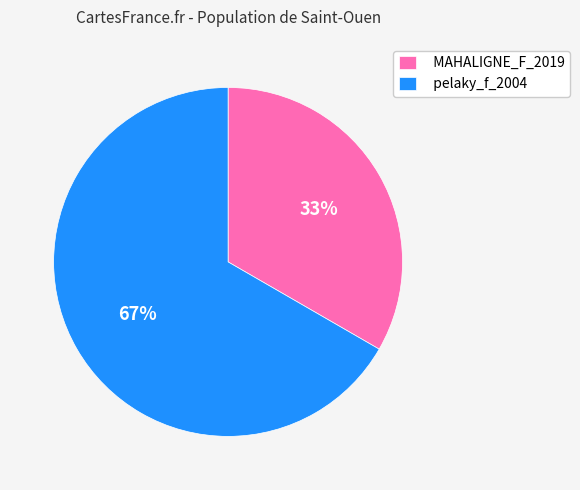

To the nearest percent, what is the average slice percentage?

50%